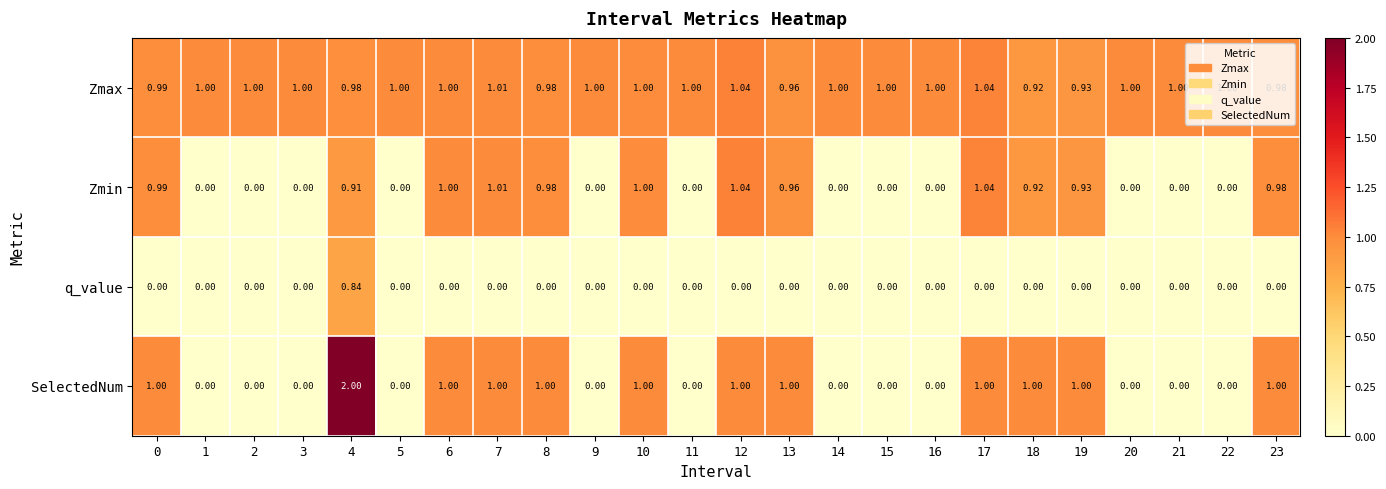

At which category is the sum across all series the highest?

4